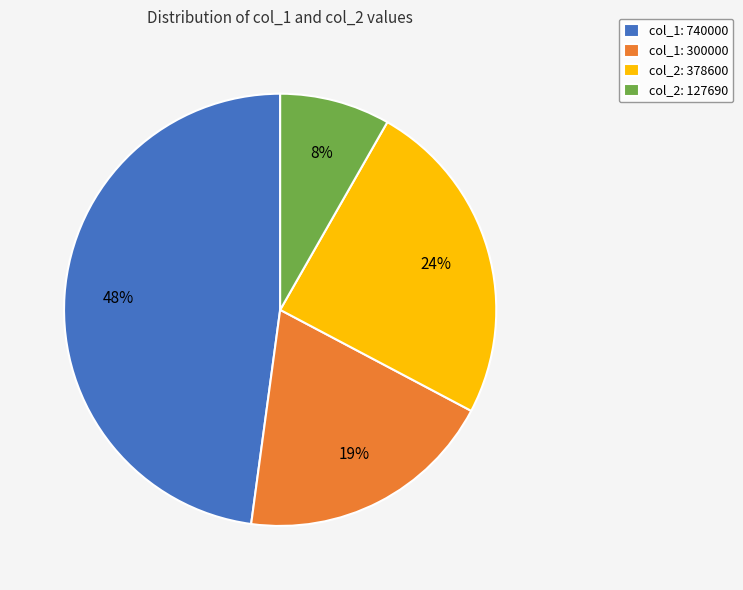

To the nearest percent, what portion does col_2: 127690 represent?

8%